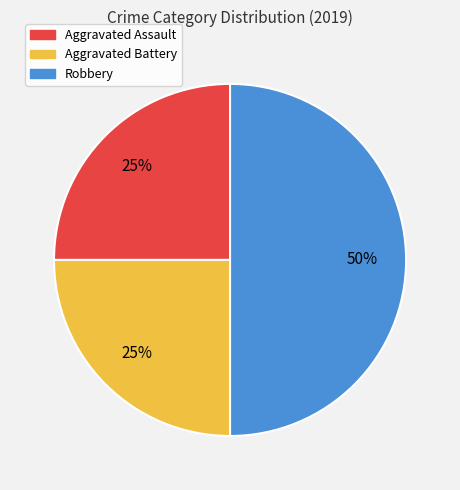

Is Aggravated Assault the majority of the pie?

No